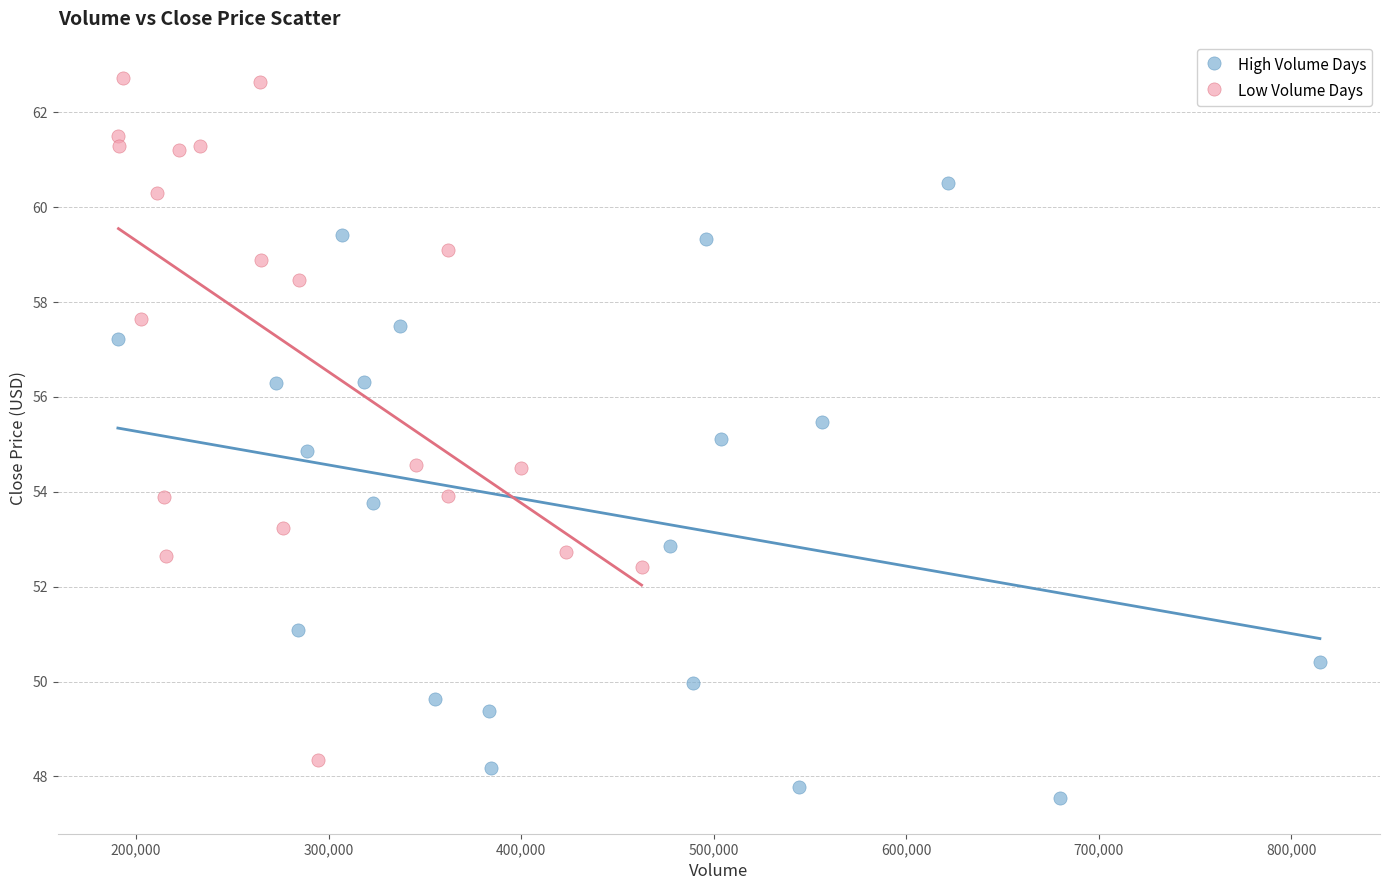

Which series has the largest Y range (max minus min)?

Low Volume Days